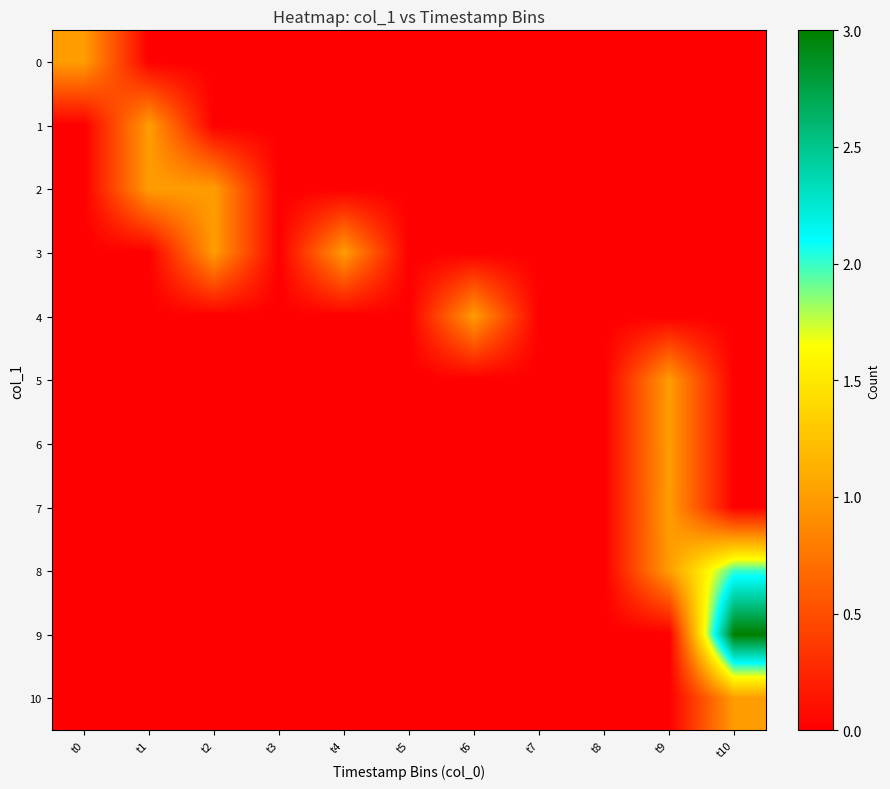

Reading right to left, list all the values displayed in this chart.

0: t10=0	t9=0	t8=0	t7=0	t6=0	t5=0	t4=0	t3=0	t2=0	t1=0	t0=1
1: t10=0	t9=0	t8=0	t7=0	t6=0	t5=0	t4=0	t3=0	t2=0	t1=1	t0=0
2: t10=0	t9=0	t8=0	t7=0	t6=0	t5=0	t4=0	t3=0	t2=1	t1=1	t0=0
3: t10=0	t9=0	t8=0	t7=0	t6=0	t5=0	t4=1	t3=0	t2=1	t1=0	t0=0
4: t10=0	t9=0	t8=0	t7=0	t6=1	t5=0	t4=0	t3=0	t2=0	t1=0	t0=0
5: t10=0	t9=1	t8=0	t7=0	t6=0	t5=0	t4=0	t3=0	t2=0	t1=0	t0=0
6: t10=0	t9=1	t8=0	t7=0	t6=0	t5=0	t4=0	t3=0	t2=0	t1=0	t0=0
7: t10=0	t9=1	t8=0	t7=0	t6=0	t5=0	t4=0	t3=0	t2=0	t1=0	t0=0
8: t10=2	t9=1	t8=0	t7=0	t6=0	t5=0	t4=0	t3=0	t2=0	t1=0	t0=0
9: t10=3	t9=0	t8=0	t7=0	t6=0	t5=0	t4=0	t3=0	t2=0	t1=0	t0=0
10: t10=1	t9=0	t8=0	t7=0	t6=0	t5=0	t4=0	t3=0	t2=0	t1=0	t0=0